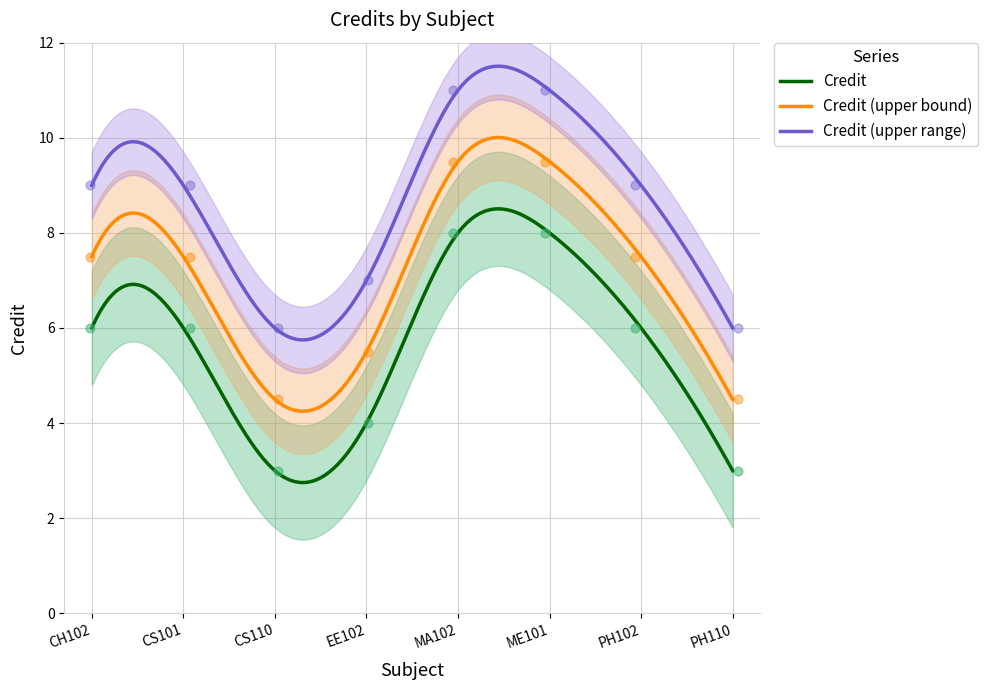

True or false: Credit (upper bound) and Credit cross at least once.

False